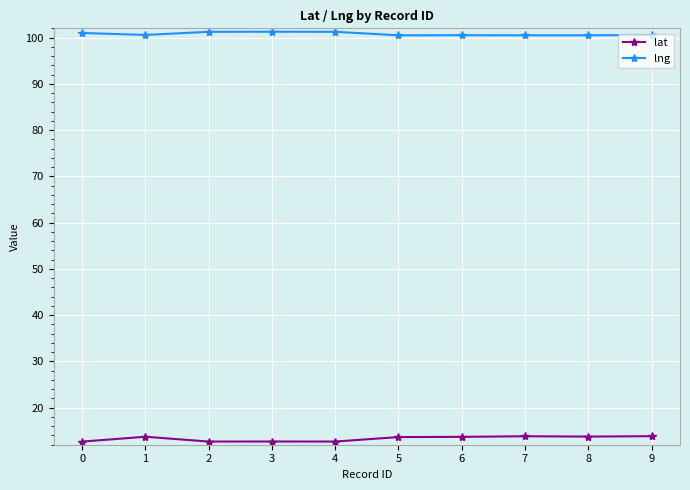

What is the value of the lng point at the 1st from the left?

101.0